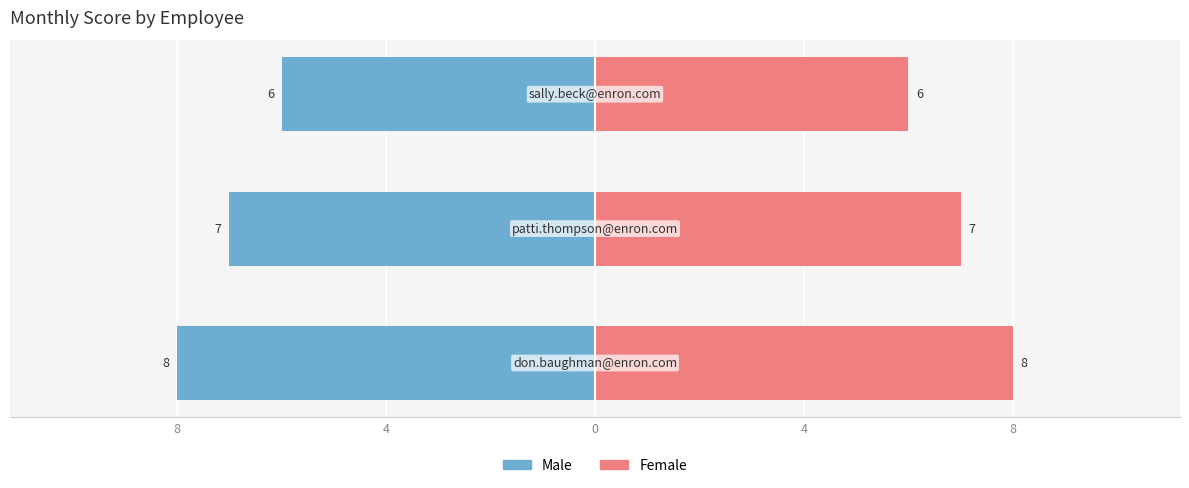

Is the value of Female at 8 greater than the value of Male at 0?

Yes